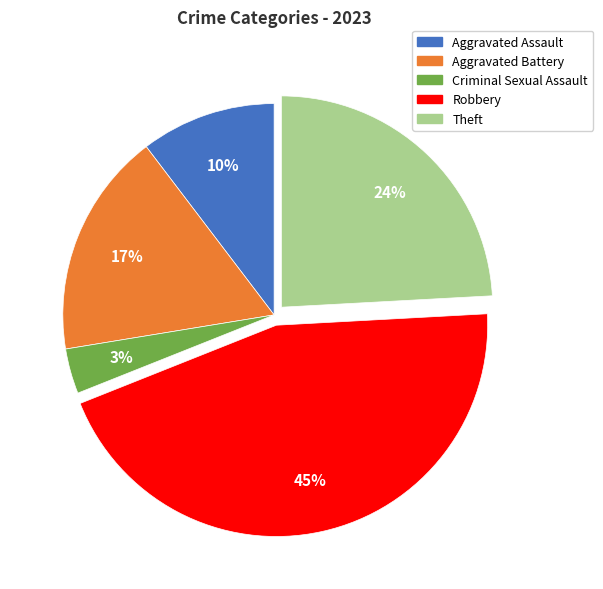

Does any single category account for the majority?

No